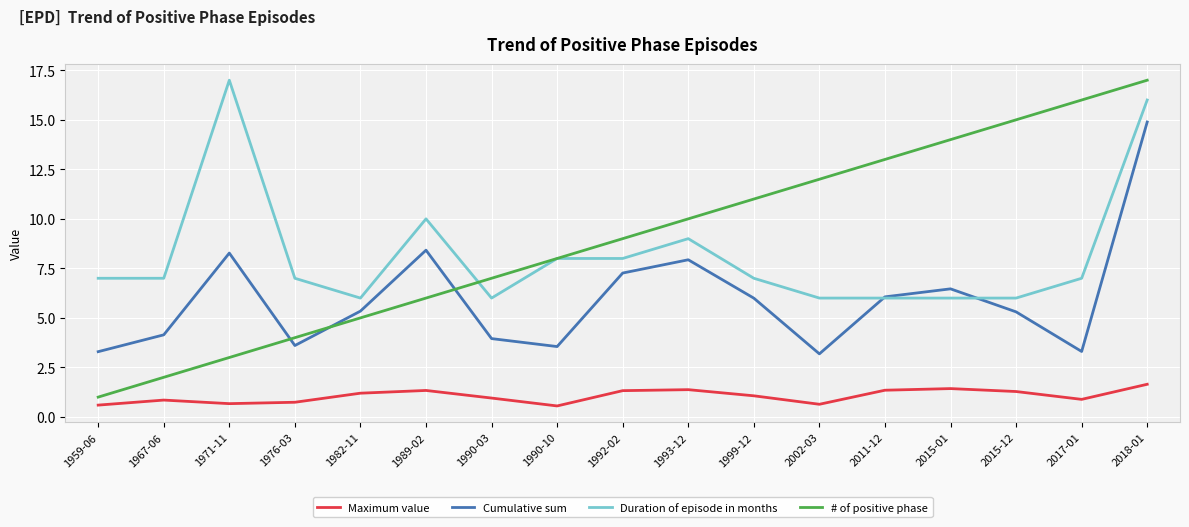

What position from the left is 2018-01?

17